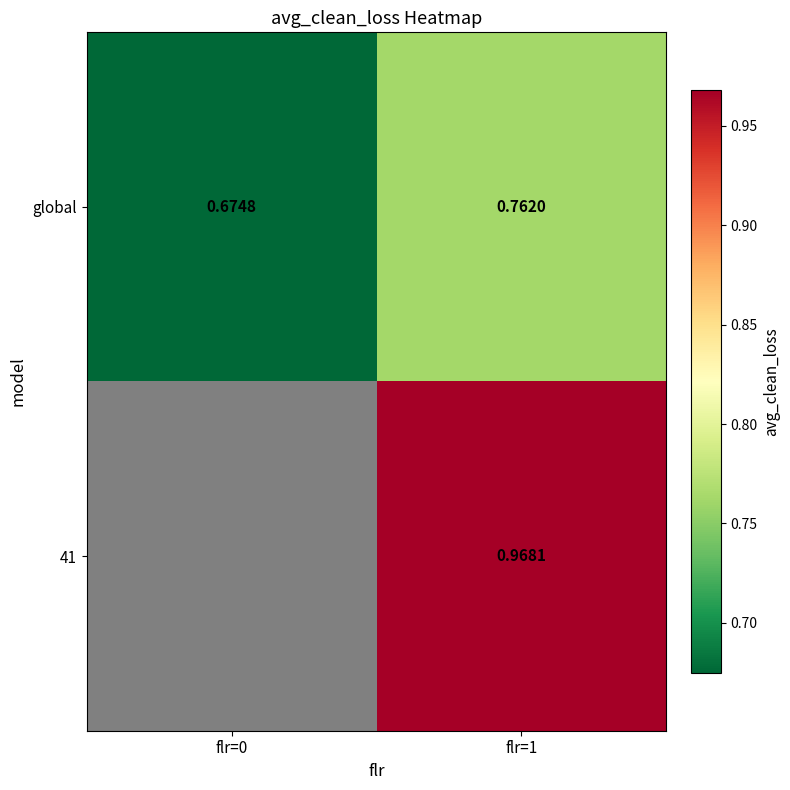

Is the value of global at flr=0 greater than the value of 41 at flr=1?

No